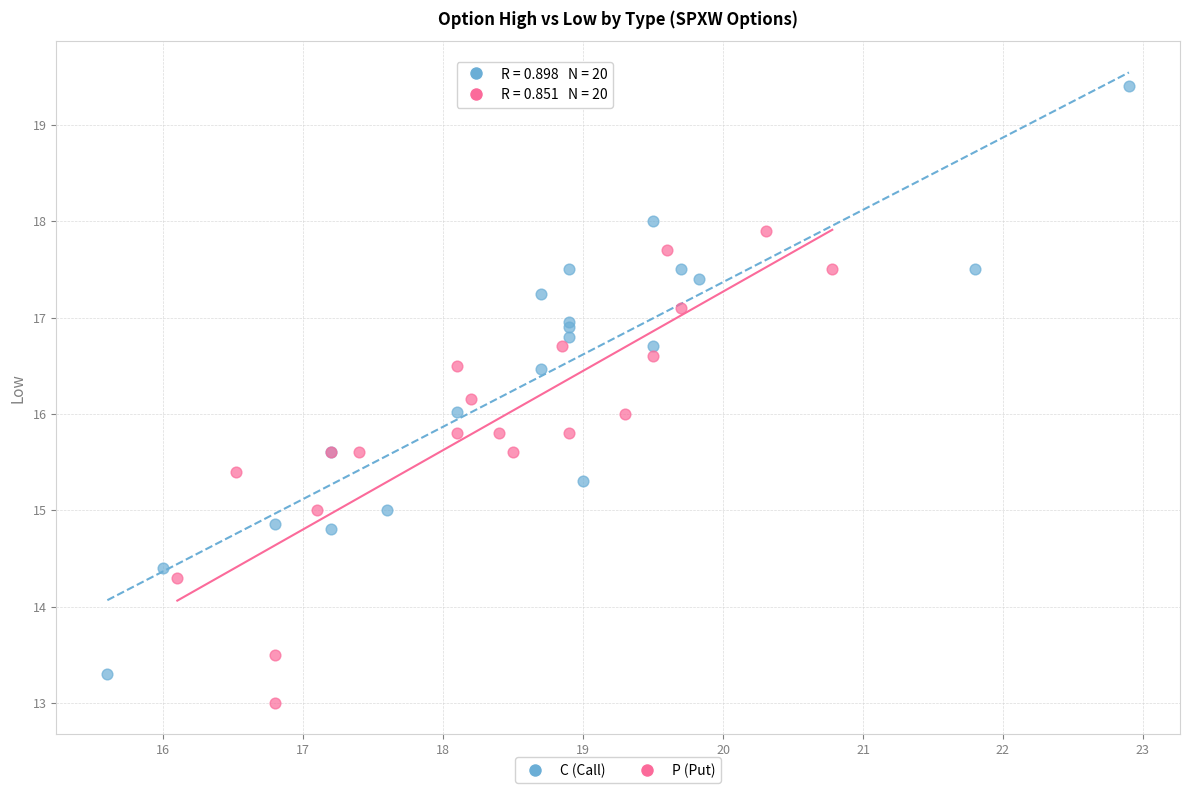

Which series has the largest Y range (max minus min)?

C (Call)